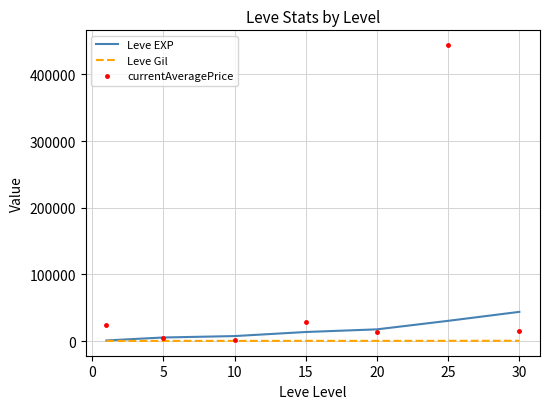

Which series has the largest total across all categories?

currentAveragePrice